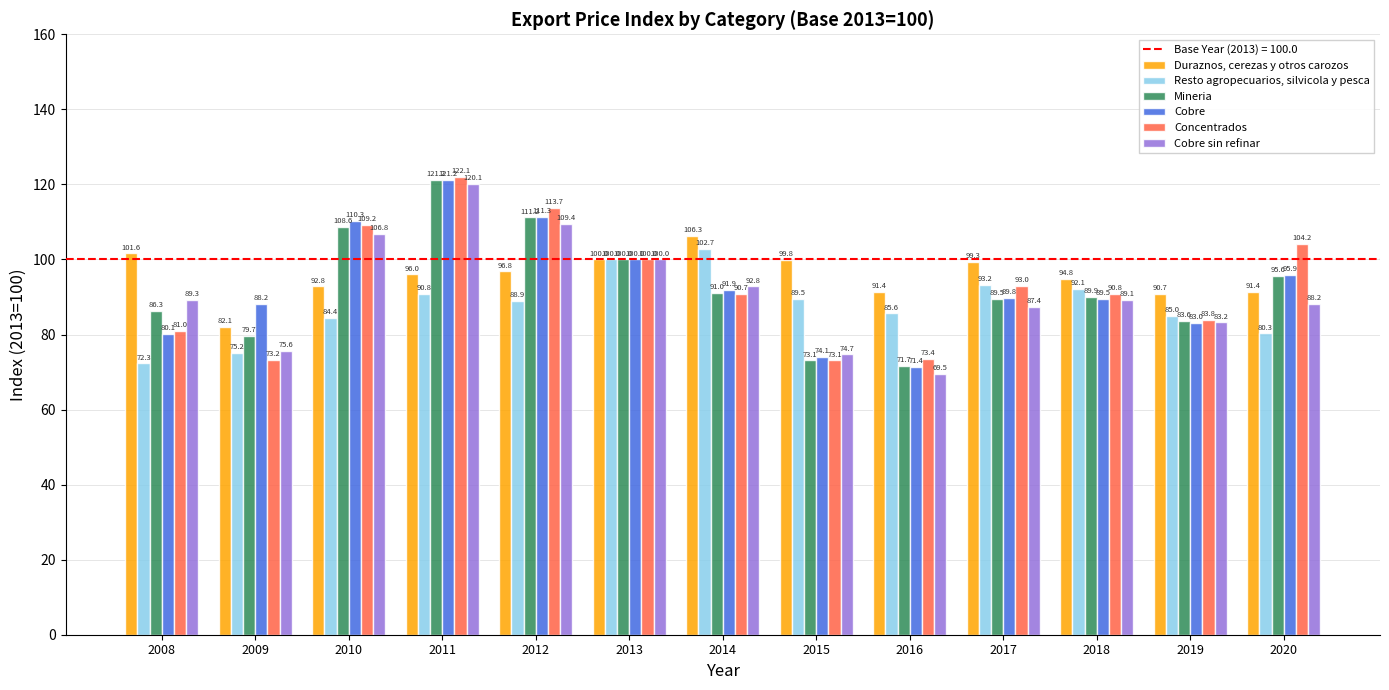

Reading left to right, transcribe all the data shown in this chart.

Duraznos, cerezas y otros carozos: 101.6	82.1	92.8	96.0	96.8	100.0	106.3	99.8	91.4	99.3	94.8	90.7	91.4
Resto agropecuarios, silvicola y pesca: 72.3	75.2	84.4	90.8	88.9	100.0	102.7	89.5	85.6	93.2	92.1	85.0	80.3
Mineria: 86.3	79.7	108.6	121.2	111.2	100.0	91.0	73.1	71.7	89.5	89.9	83.6	95.6
Cobre: 80.1	88.2	110.3	121.2	111.3	100.0	91.9	74.1	71.4	89.8	89.5	83.0	95.9
Concentrados: 81.0	73.2	109.2	122.1	113.7	100.0	90.7	73.1	73.4	93.0	90.8	83.8	104.2
Cobre sin refinar: 89.3	75.6	106.8	120.1	109.4	100.0	92.8	74.7	69.5	87.4	89.1	83.2	88.2